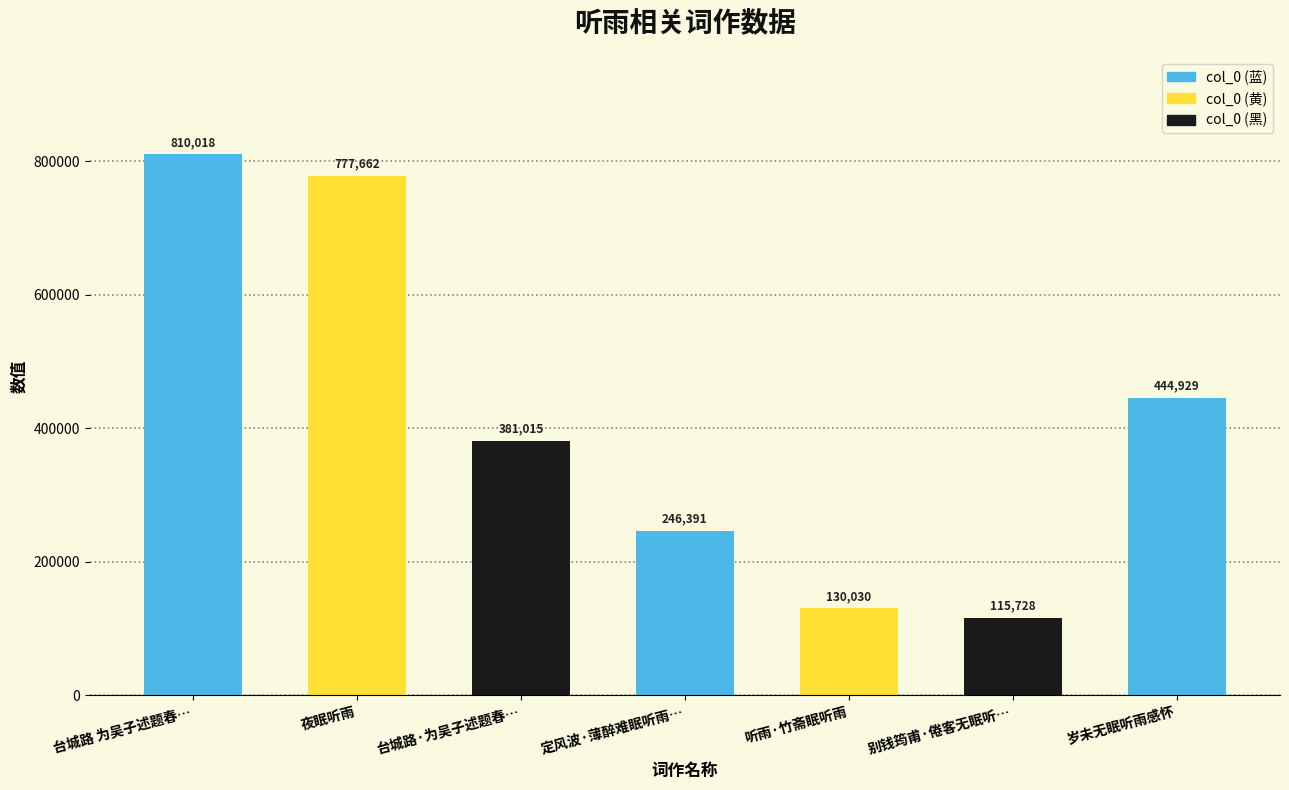

What is the difference between the maximum and minimum values?

694290